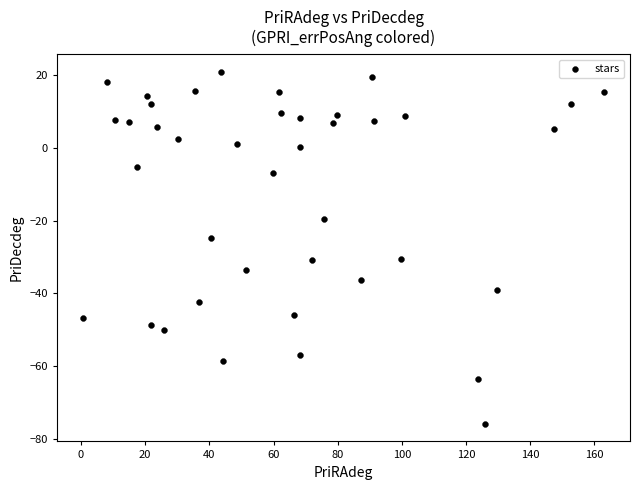

What Y value in the scatter plot is closest to -27?

-24.8